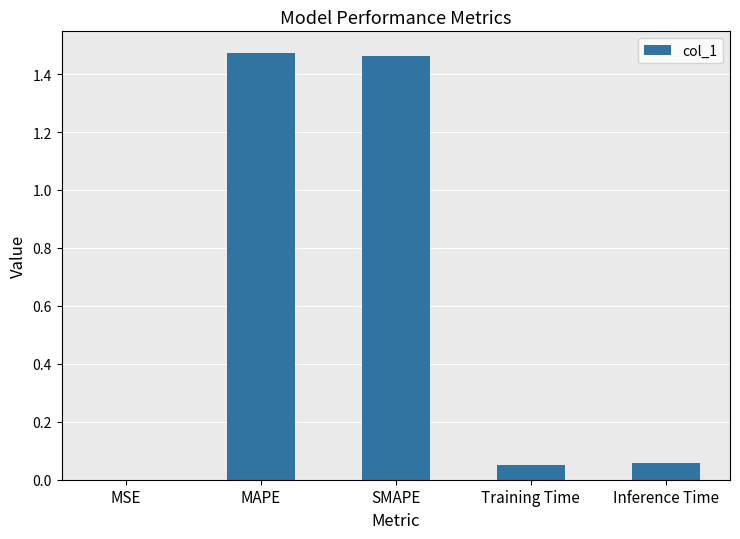

What is the sum of all values?

3.0